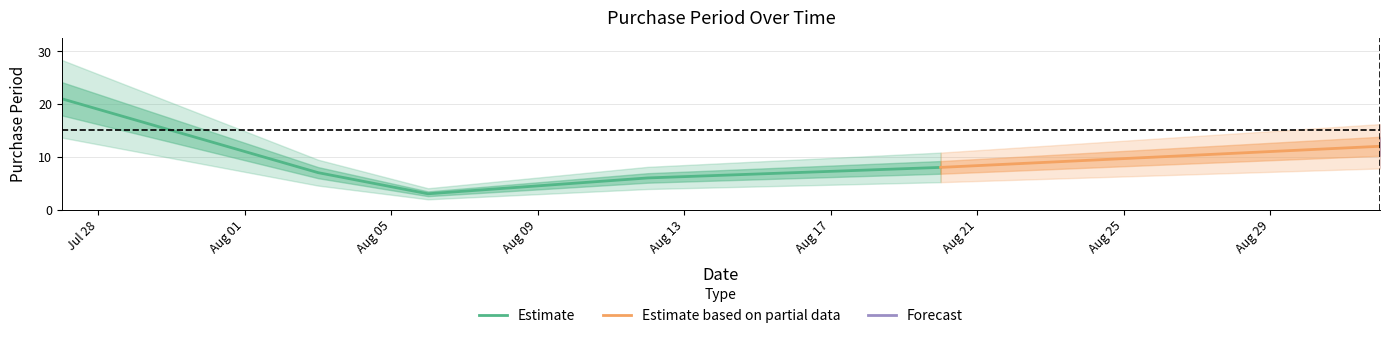

The chart shows a value of 2 at 2015-08-03. True or false?

False